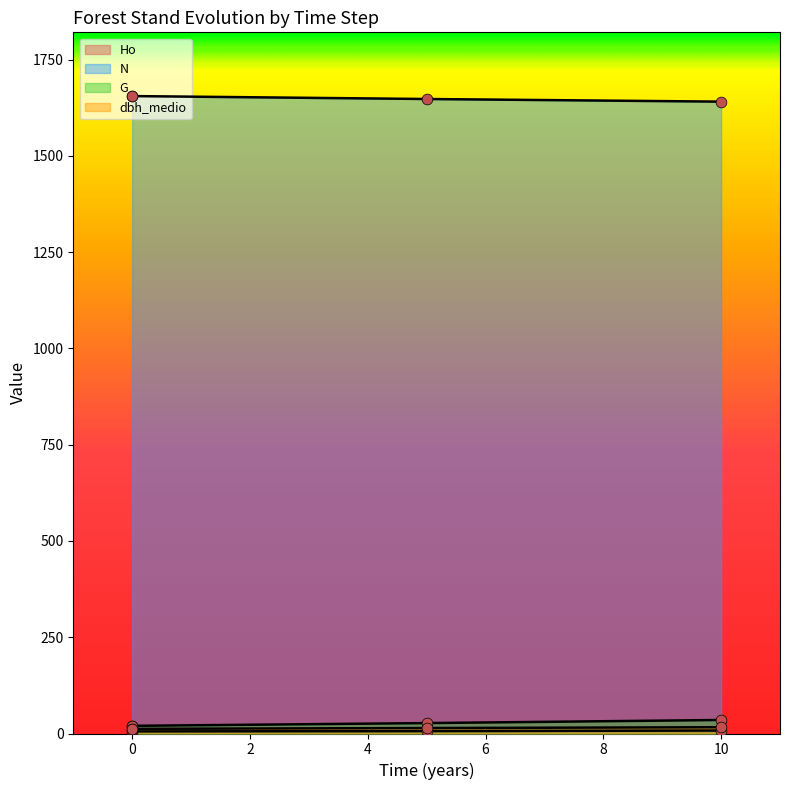

Which series reaches the maximum Y coordinate?

N